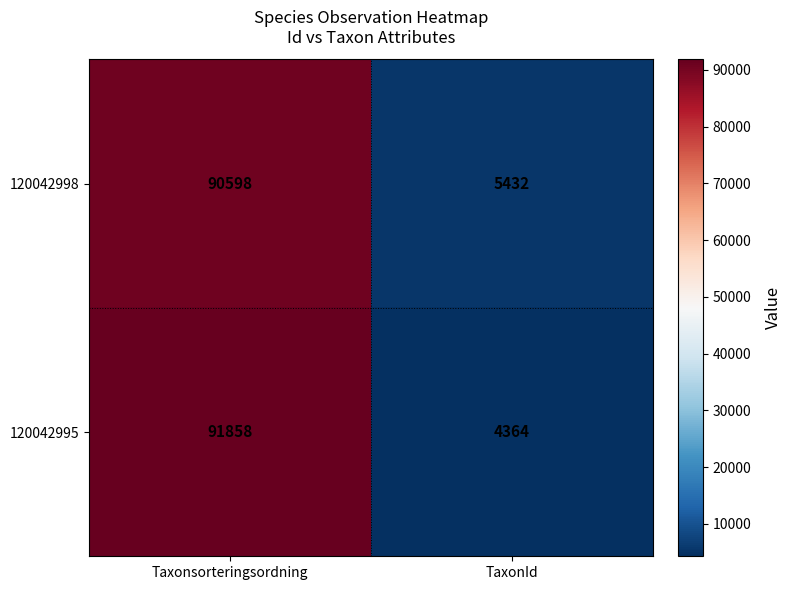

At which category does the chart reach its minimum across all series?

TaxonId